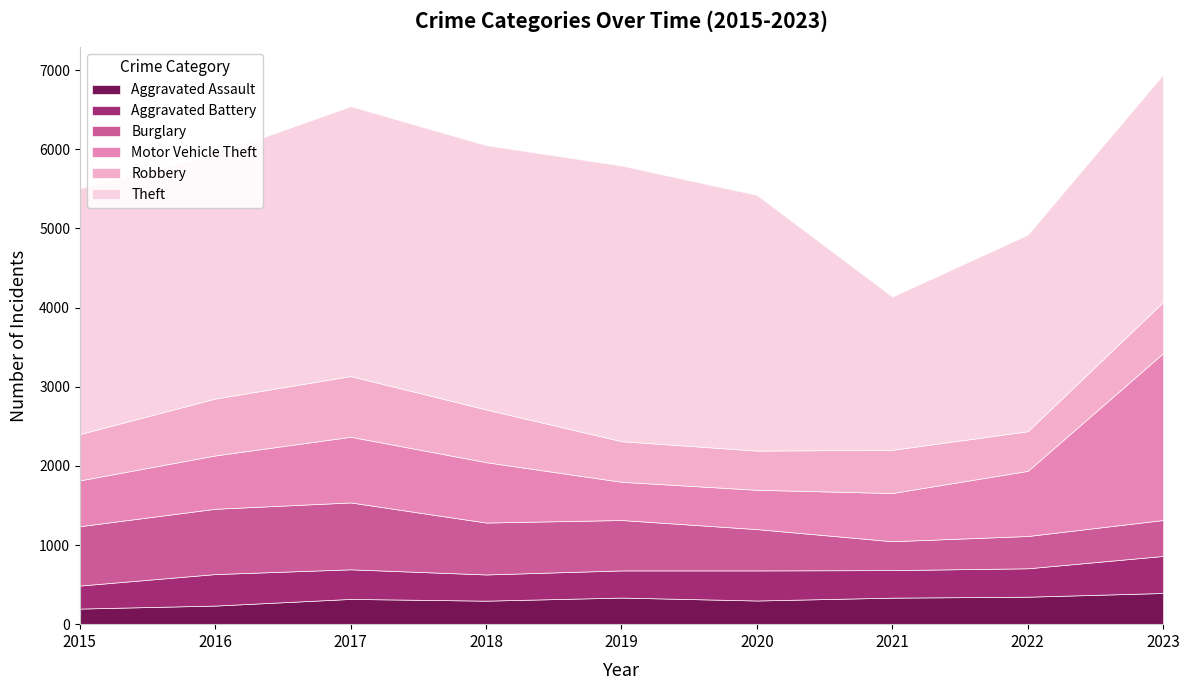

Which series has the largest total across all categories?

Theft